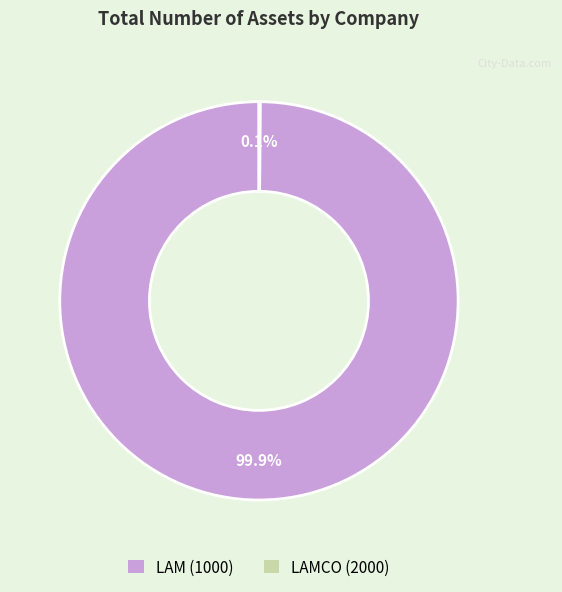

The LAM (1000) slice represents 100% of the pie. True or false?

True